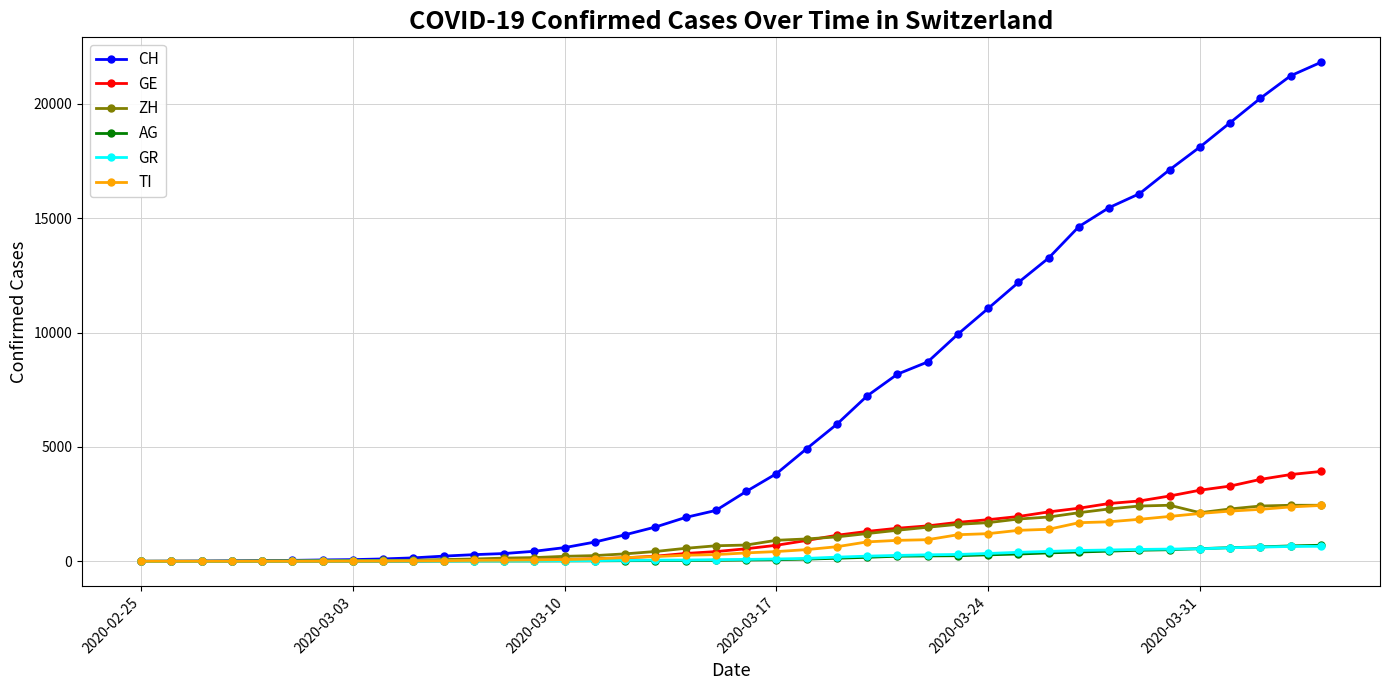

Which series has the largest total across all categories?

CH